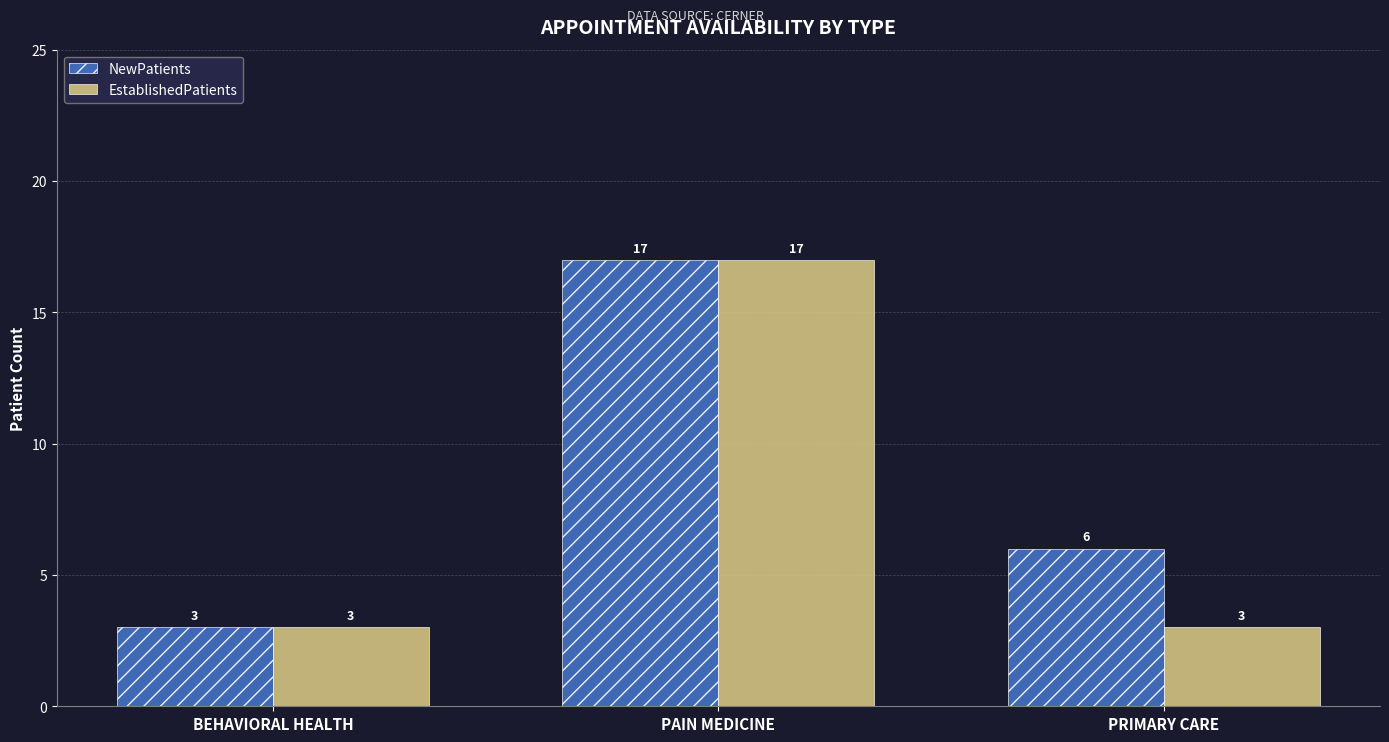

At which category is the sum across all series the highest?

PAIN MEDICINE